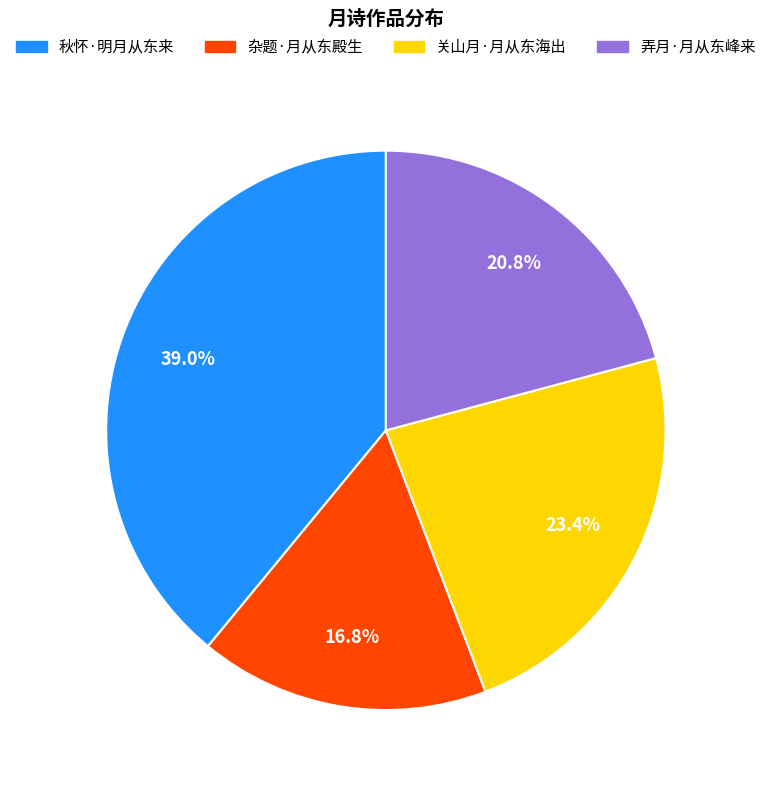

The 弄月·月从东峰来 slice represents 32% of the pie. True or false?

False